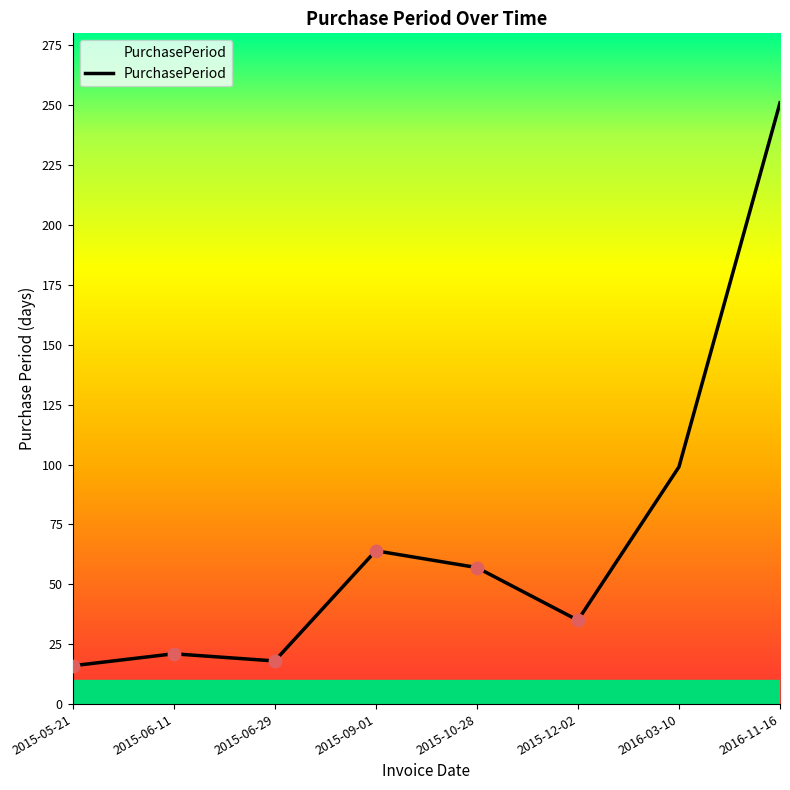

What is the ratio of the value at 2015-10-28 to the value at 2015-06-29?

3.2